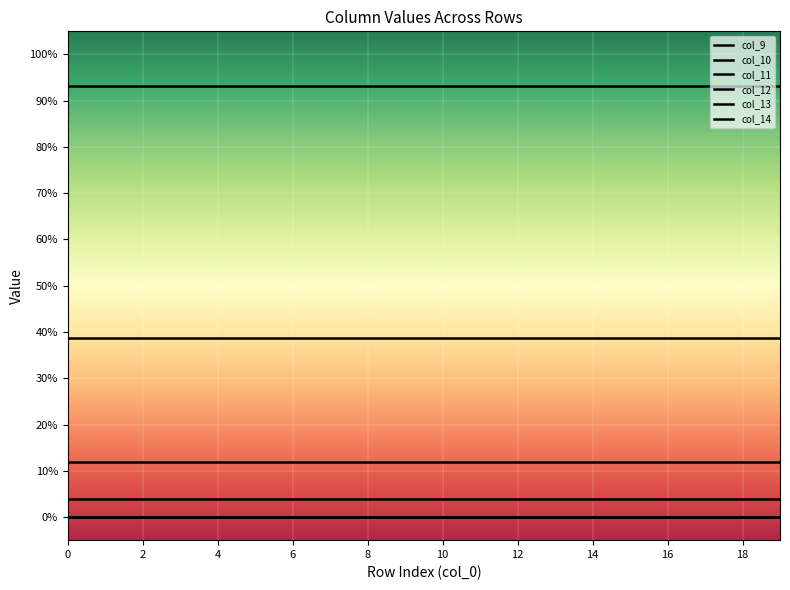

Does the chart have visible grid lines?

Yes